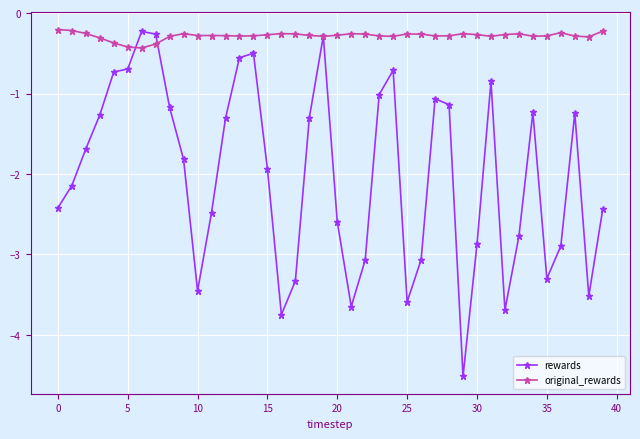

List the series in order of their overall mean, highest first.

original_rewards, rewards